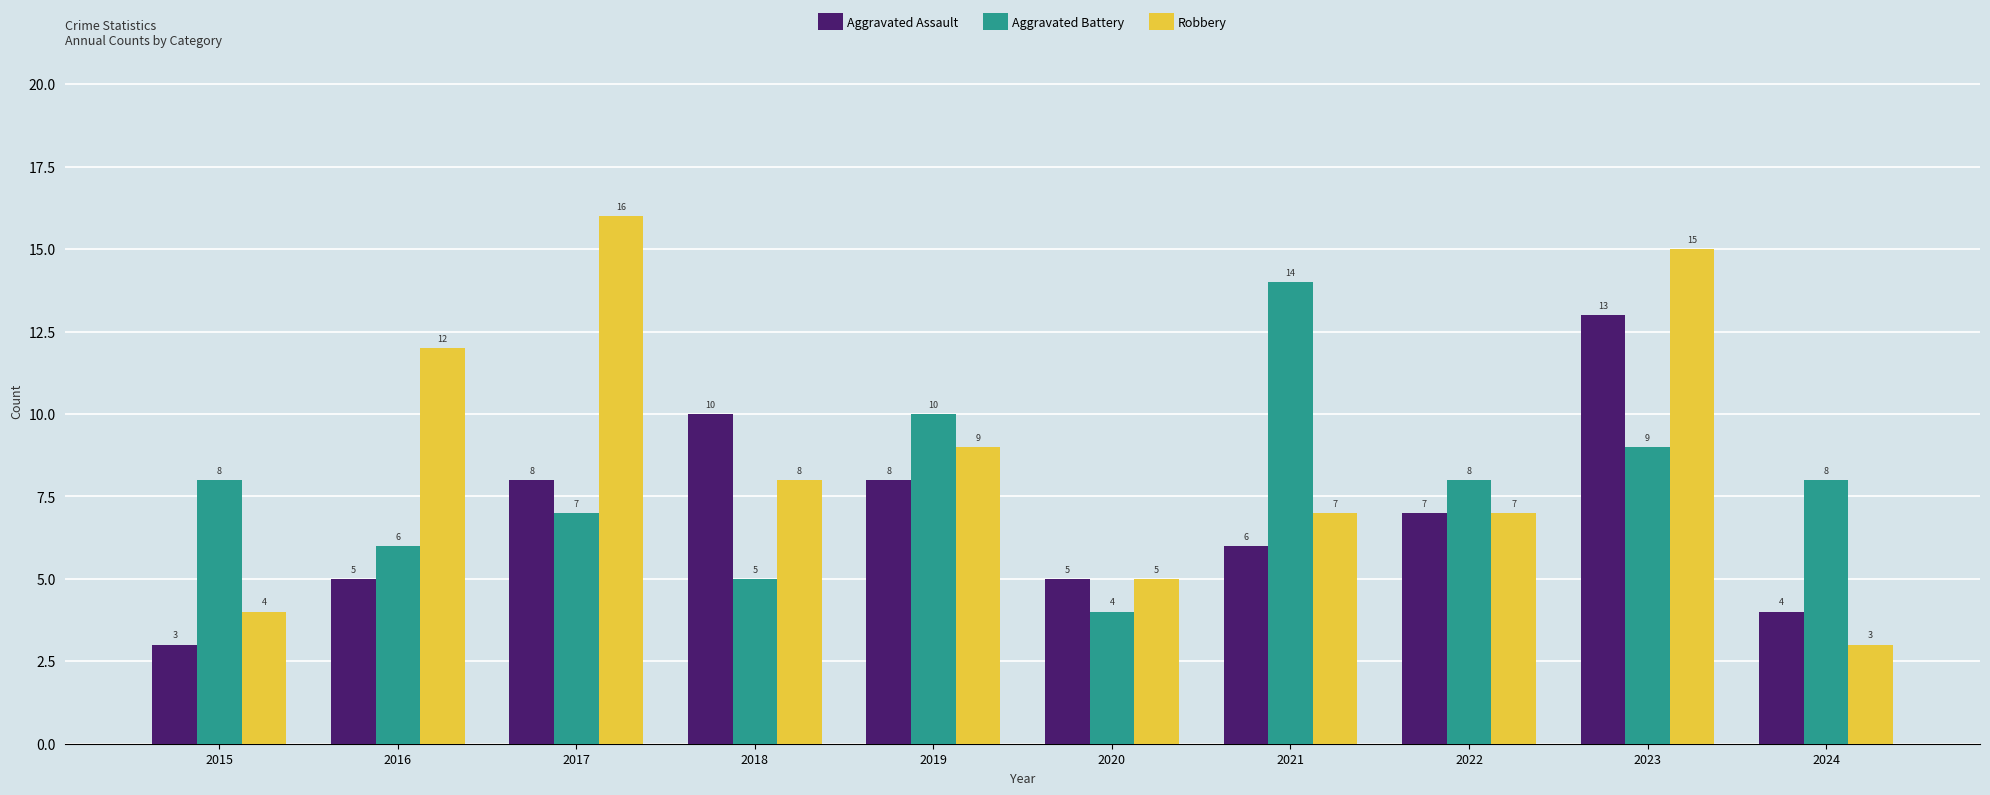

How many categories are shown in the chart?

10